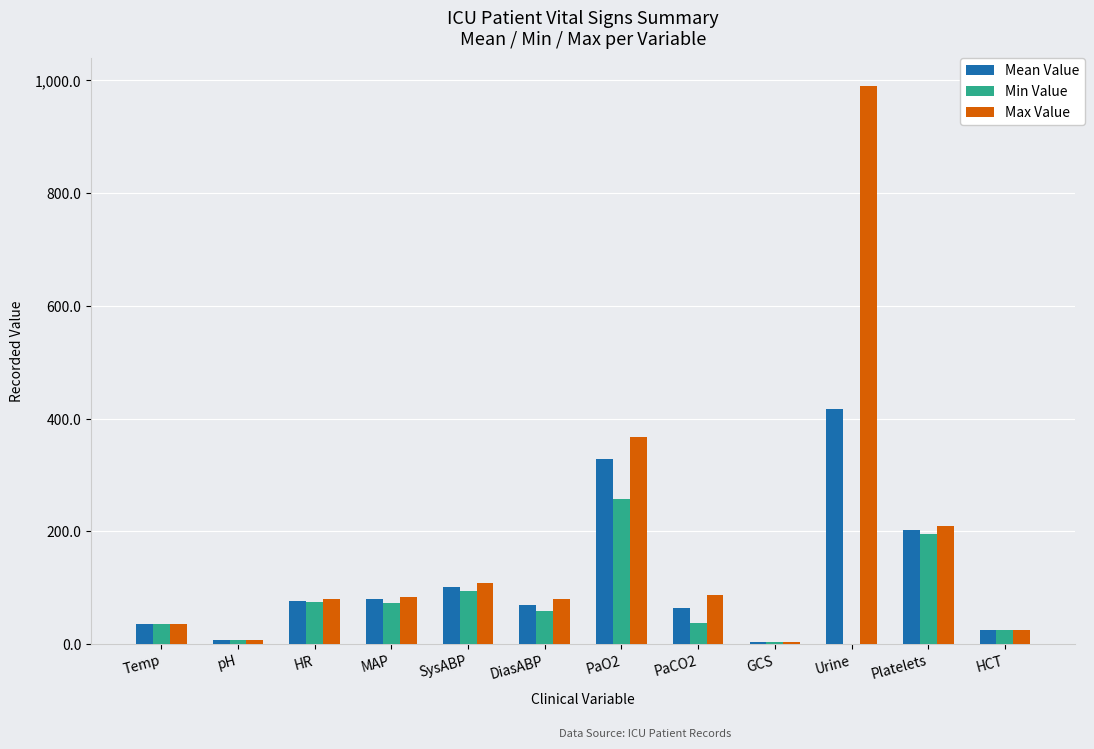

Which label corresponds to the largest value in the chart?

Urine